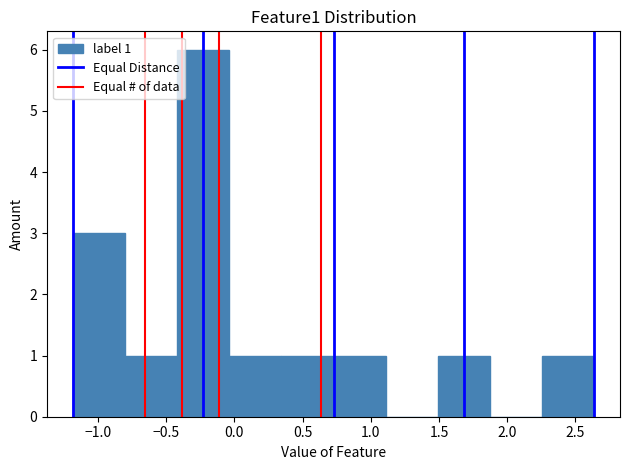

Which range on the x-axis has the tallest bar?

-0.40 to -0.05